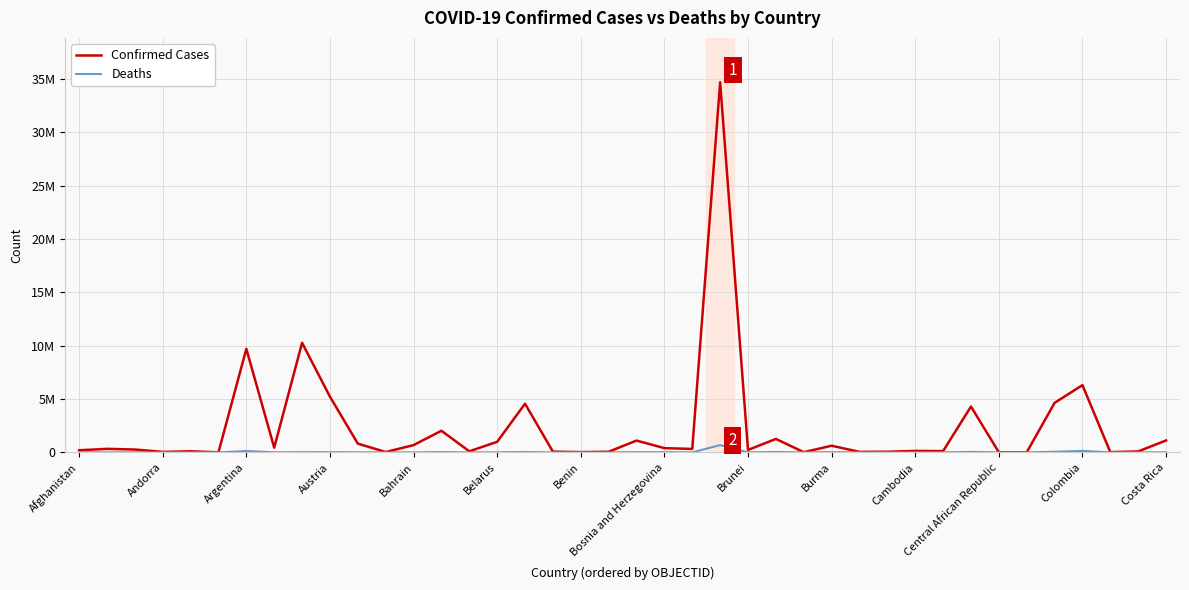

What are all the series names shown in the legend?

Confirmed Cases, Deaths